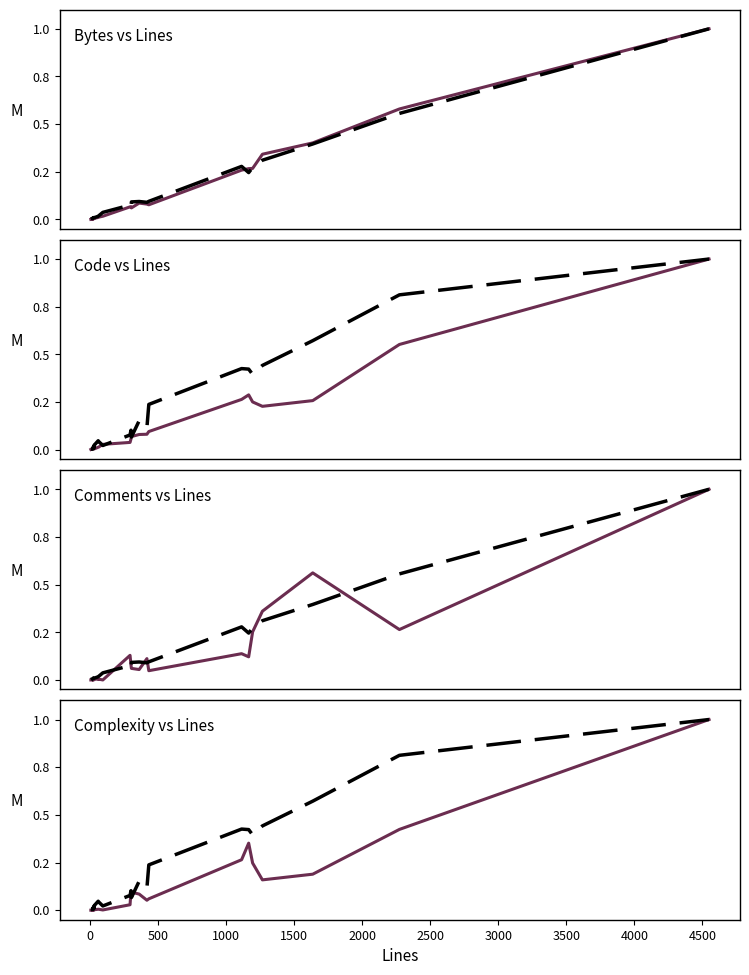

How many times do Complexity and Bytes cross each other?

4